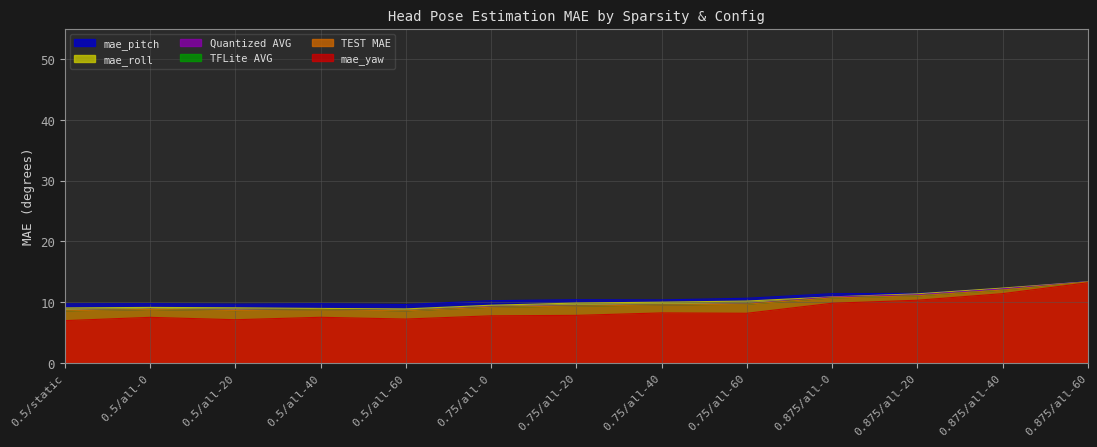

What is the spread (max minus min) of values at 0.5/all-60?

2.4